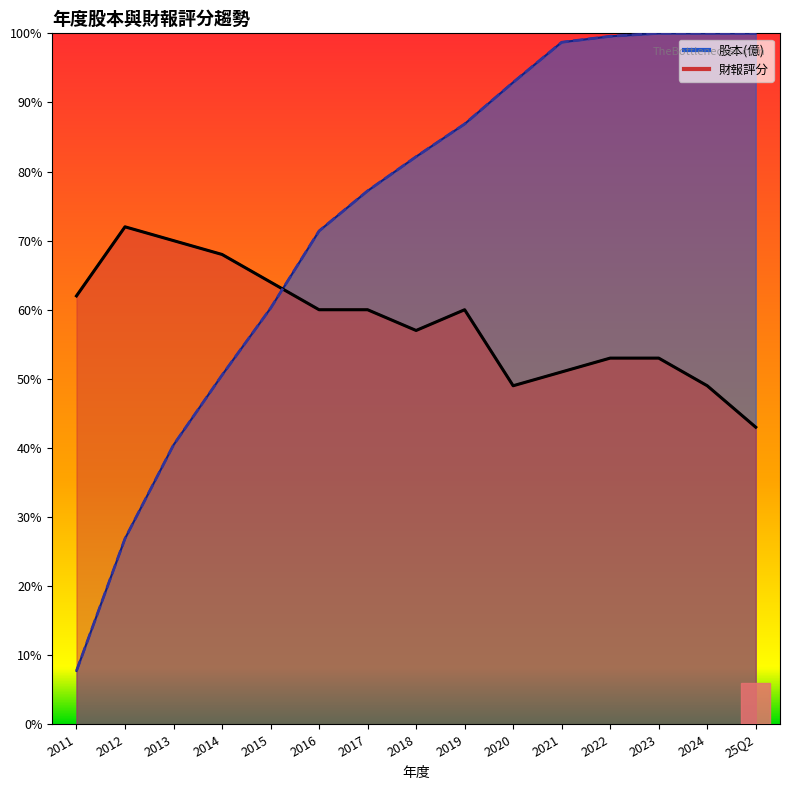

How many interior local peaks does the 財報評分(曲線) series have?

2